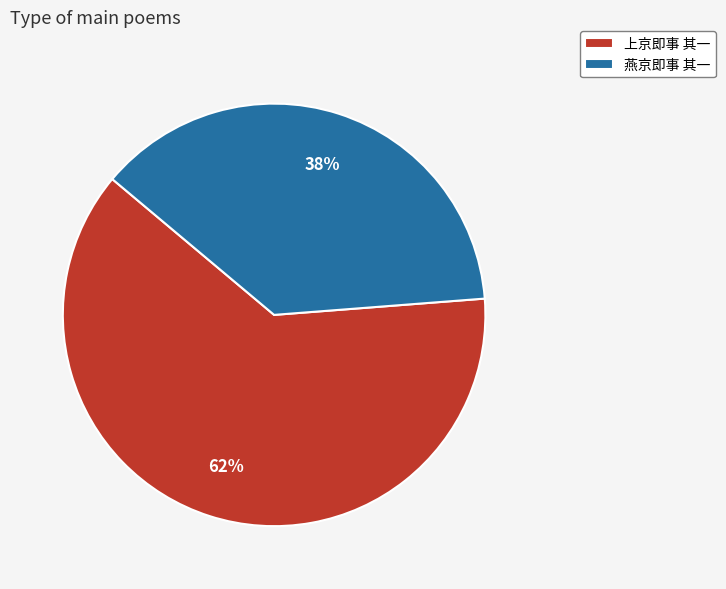

How many segments does this pie chart have?

2